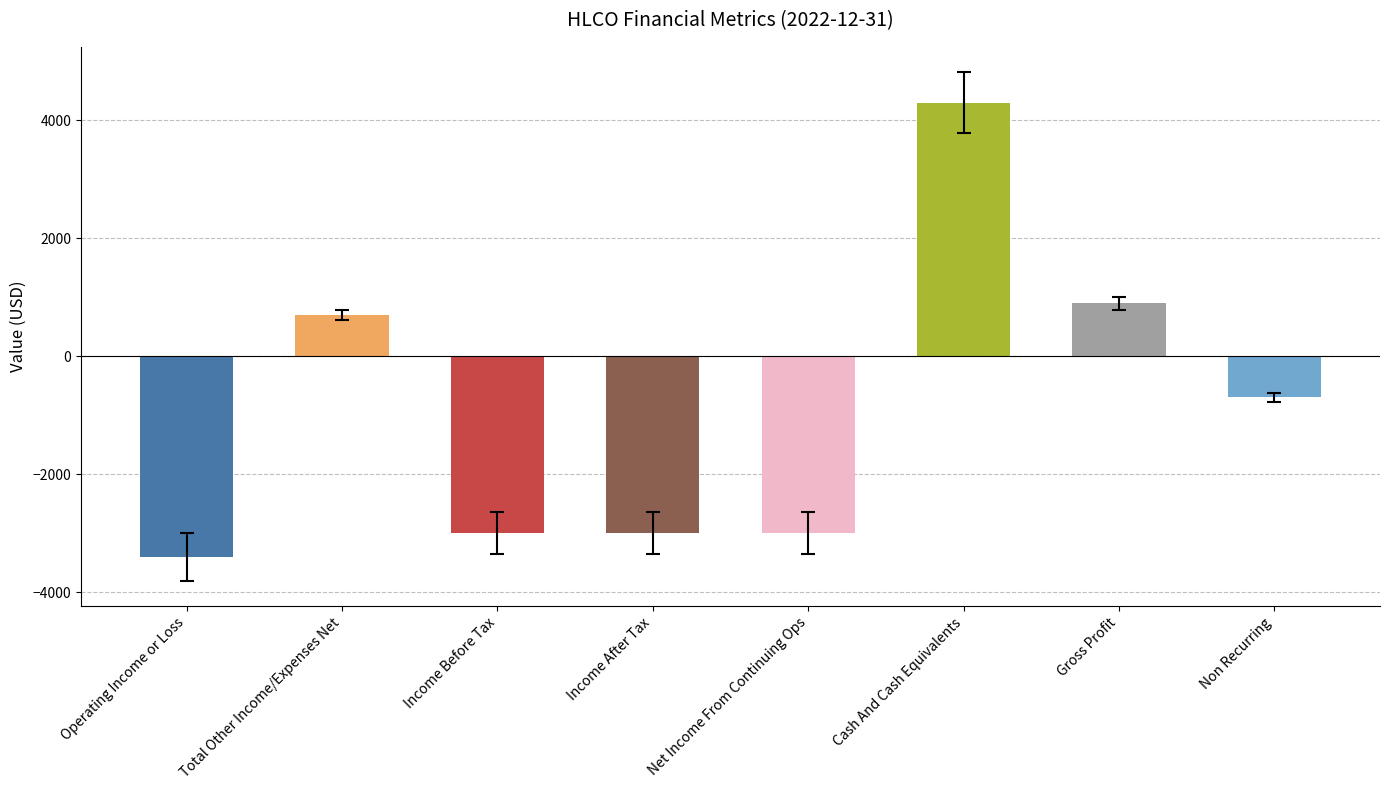

What is the difference between the maximum and minimum values?

7700